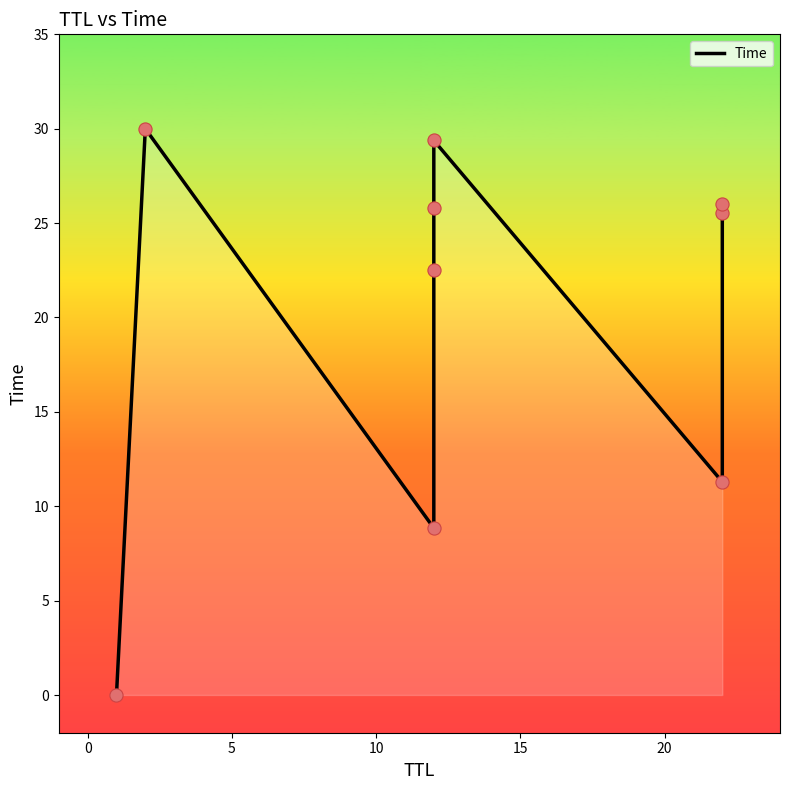

What is the change in value from 0 to 10?

-7.5